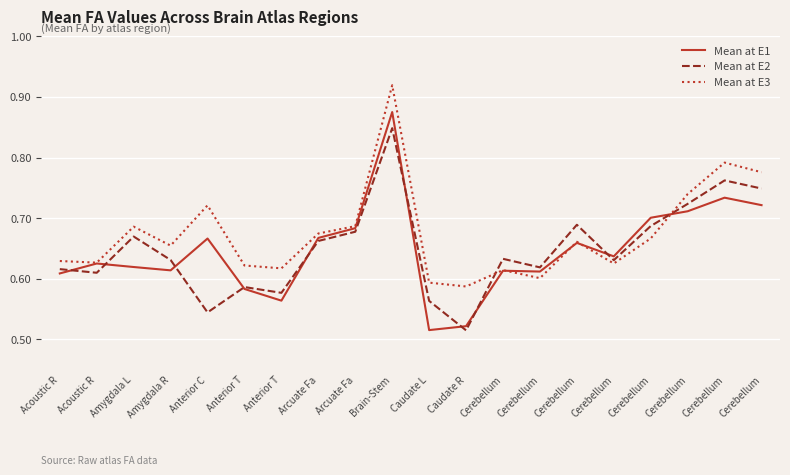

What value does the Mean at E1 series have at Acoustic R?

0.6